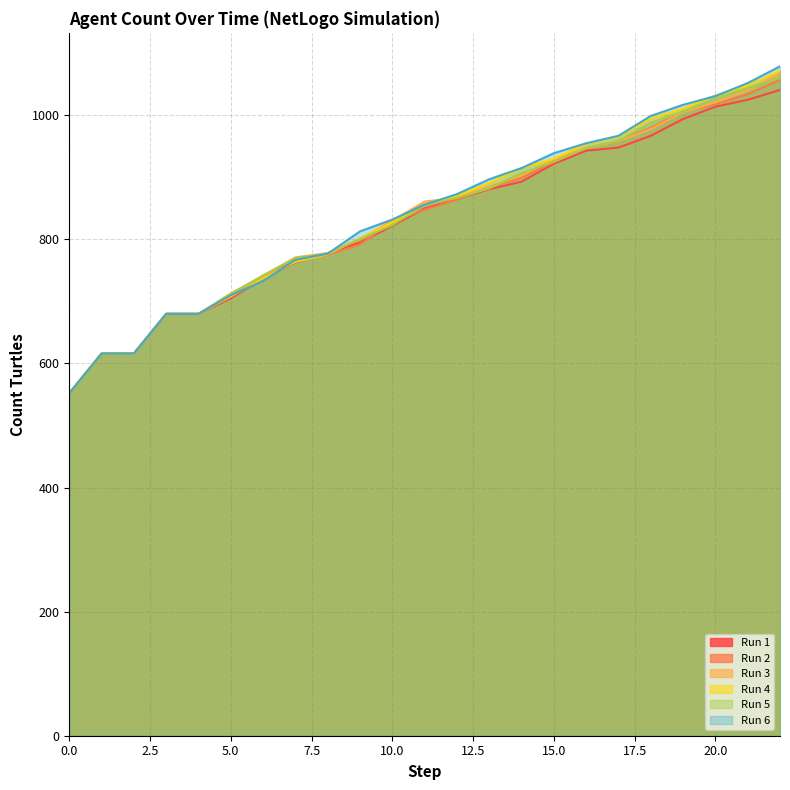

Which series has the widest spread of values?

Run 6